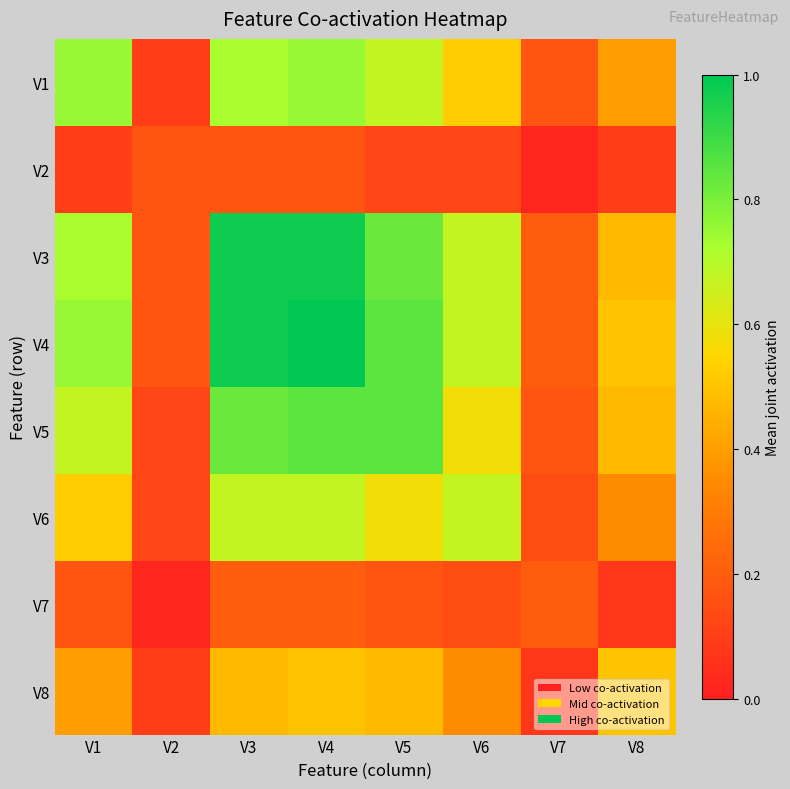

Reading left to right, what are all the values shown in this chart?

V1: V1=0.8	V2=0.1	V3=0.7	V4=0.8	V5=0.7	V6=0.5	V7=0.2	V8=0.4
V2: V1=0.1	V2=0.2	V3=0.2	V4=0.2	V5=0.1	V6=0.1	V7=0.0	V8=0.1
V3: V1=0.7	V2=0.2	V3=1.0	V4=1.0	V5=0.8	V6=0.7	V7=0.2	V8=0.5
V4: V1=0.8	V2=0.2	V3=1.0	V4=1.0	V5=0.8	V6=0.7	V7=0.2	V8=0.5
V5: V1=0.7	V2=0.1	V3=0.8	V4=0.8	V5=0.8	V6=0.6	V7=0.2	V8=0.5
V6: V1=0.5	V2=0.1	V3=0.7	V4=0.7	V5=0.6	V6=0.7	V7=0.1	V8=0.3
V7: V1=0.2	V2=0.0	V3=0.2	V4=0.2	V5=0.2	V6=0.1	V7=0.2	V8=0.1
V8: V1=0.4	V2=0.1	V3=0.5	V4=0.5	V5=0.5	V6=0.3	V7=0.1	V8=0.5